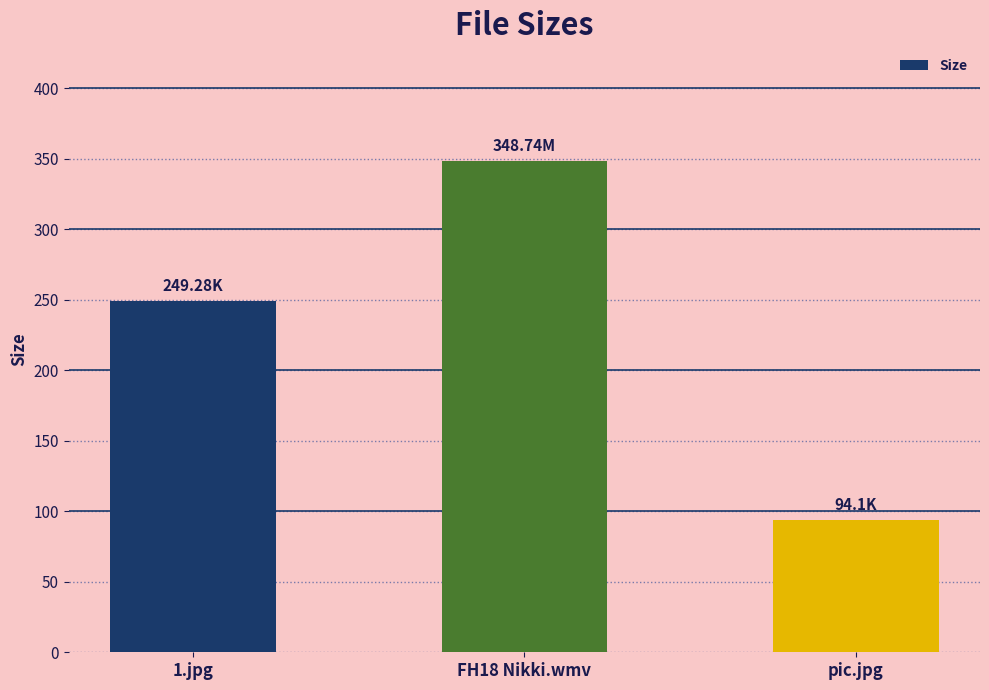

What is the sum of the values at 1.jpg and pic.jpg?

343.4